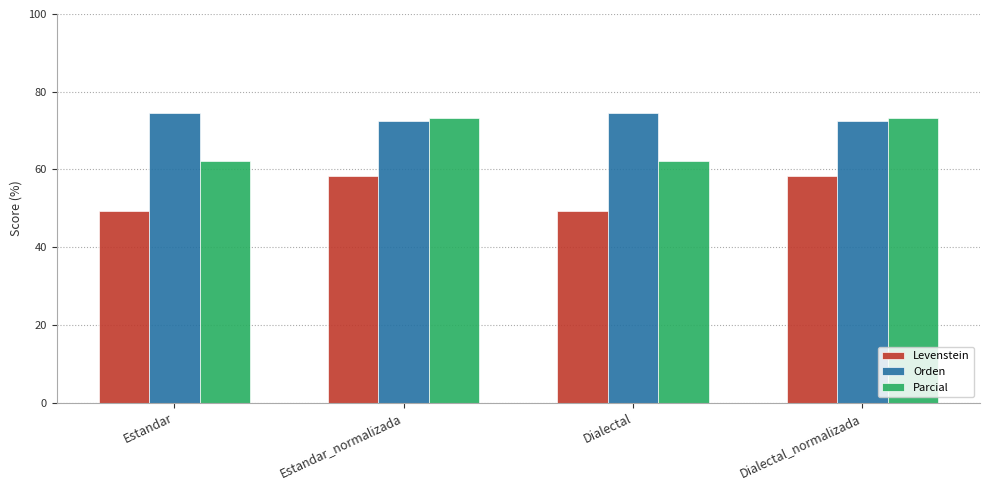

How many groups of bars are there?

4